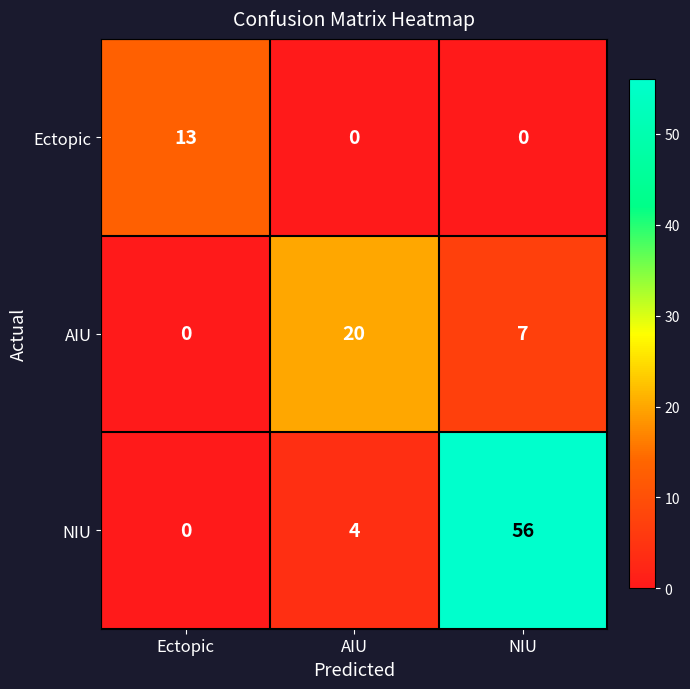

Reading left to right, extract all data points from this chart.

Ectopic: Ectopic=13	AIU=0	NIU=0
AIU: Ectopic=0	AIU=20	NIU=7
NIU: Ectopic=0	AIU=4	NIU=56